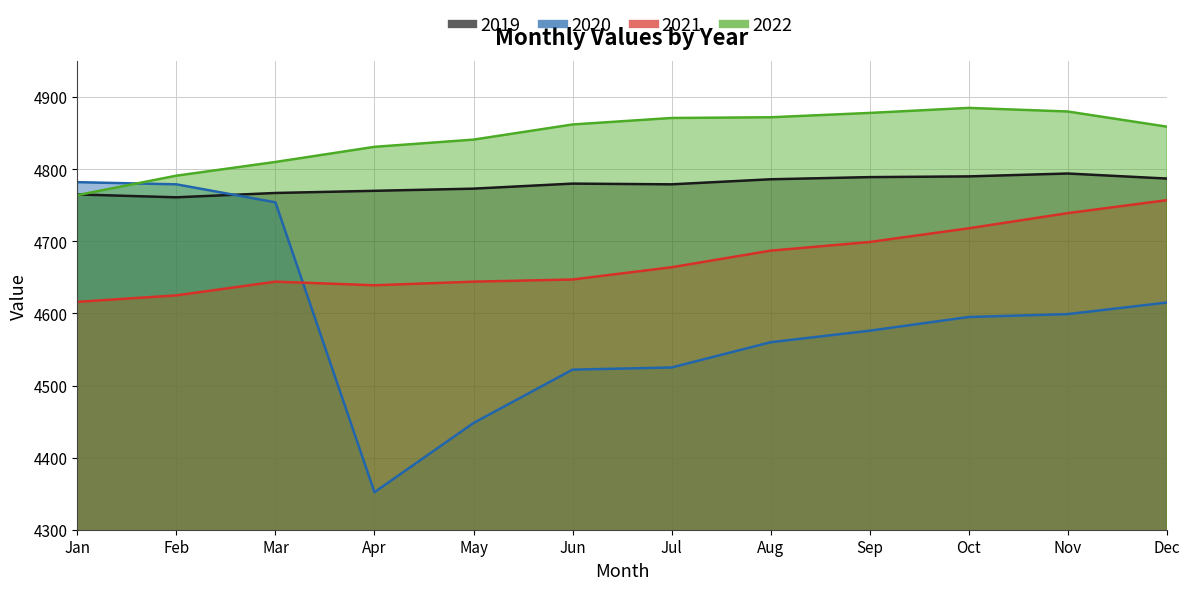

List the series in order of their overall mean, lowest first.

2020, 2021, 2019, 2022